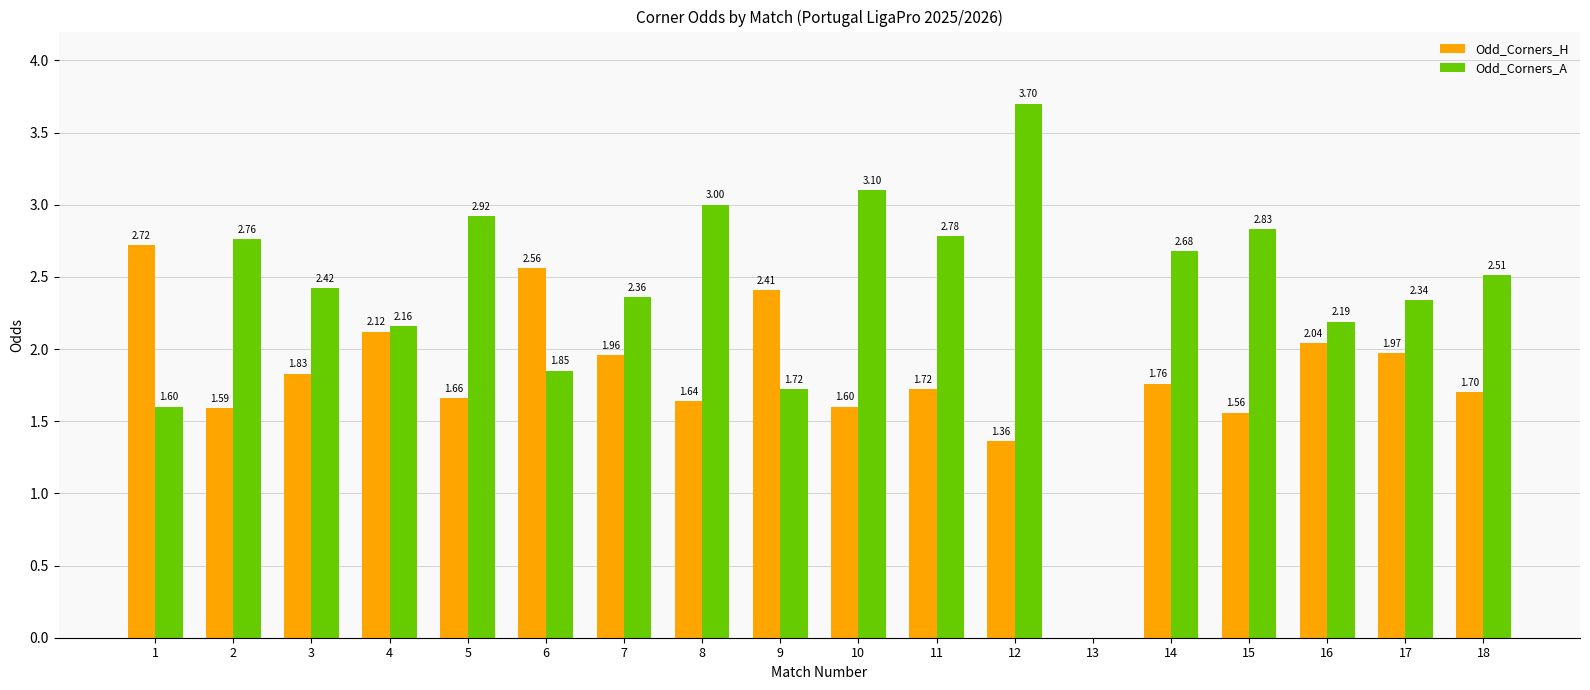

At which category is the sum across all series the highest?

12